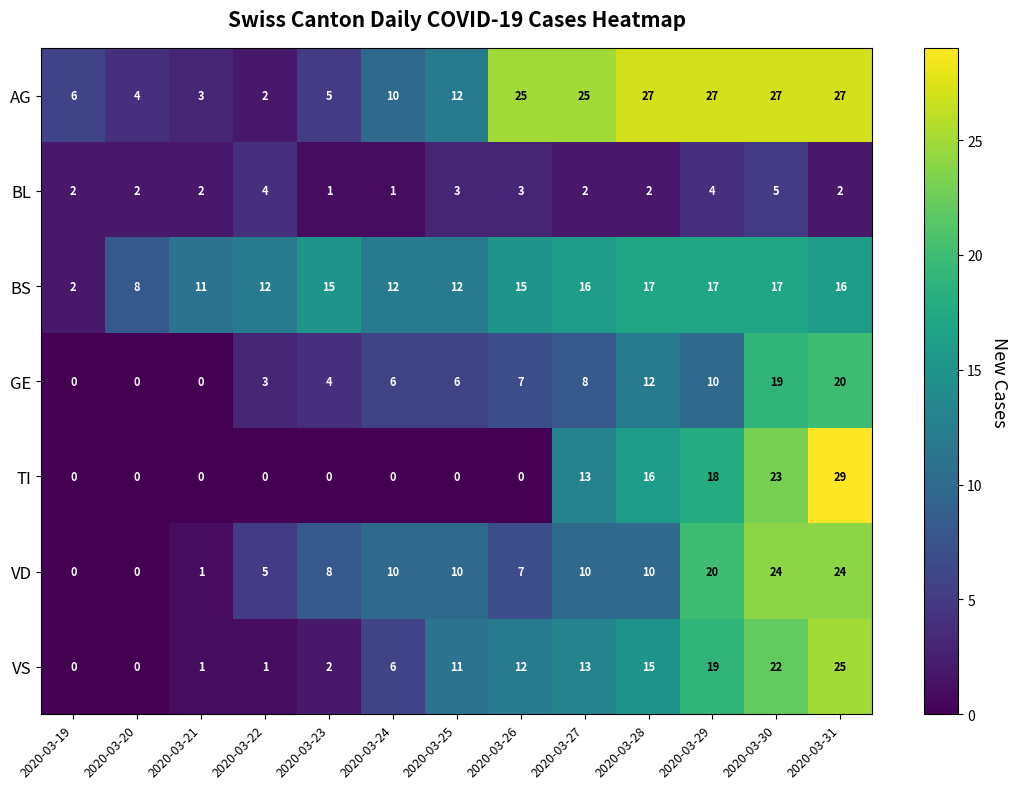

What is the difference between the highest and lowest values at 2020-03-30?

22